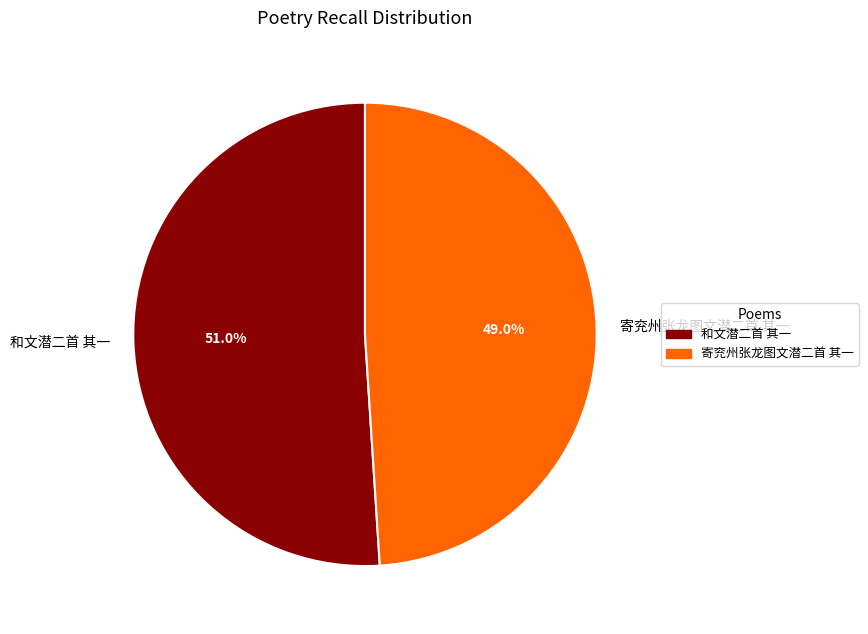

Is it true that 寄兖州张龙图文潜二首 其一 is 44% of the pie?

False